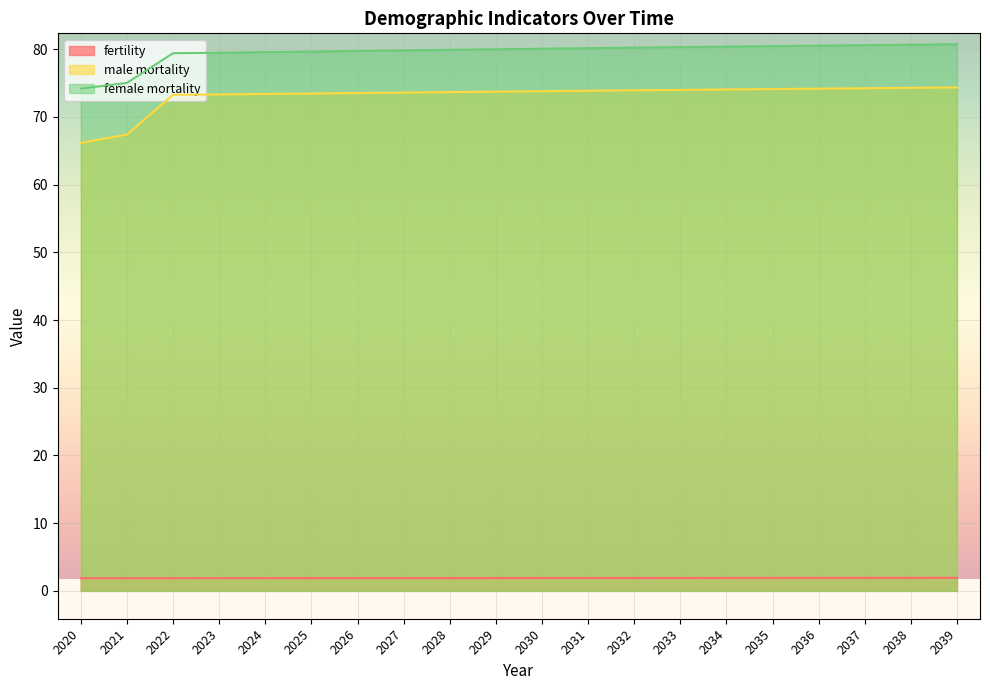

What is the approximate value of fertility at 2039?

1.9